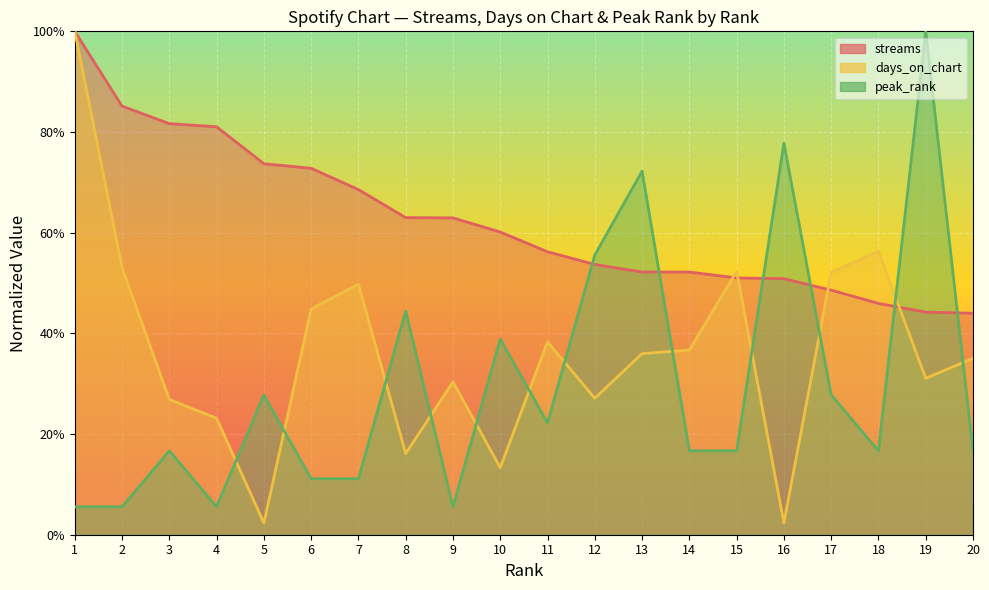

The value of streams at 15 is 0.5. True or false?

True